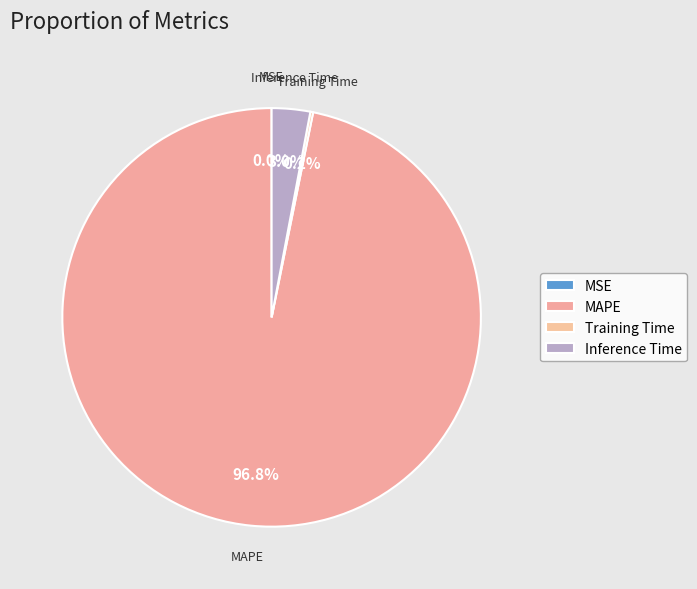

Which category has the biggest portion of the pie?

MAPE